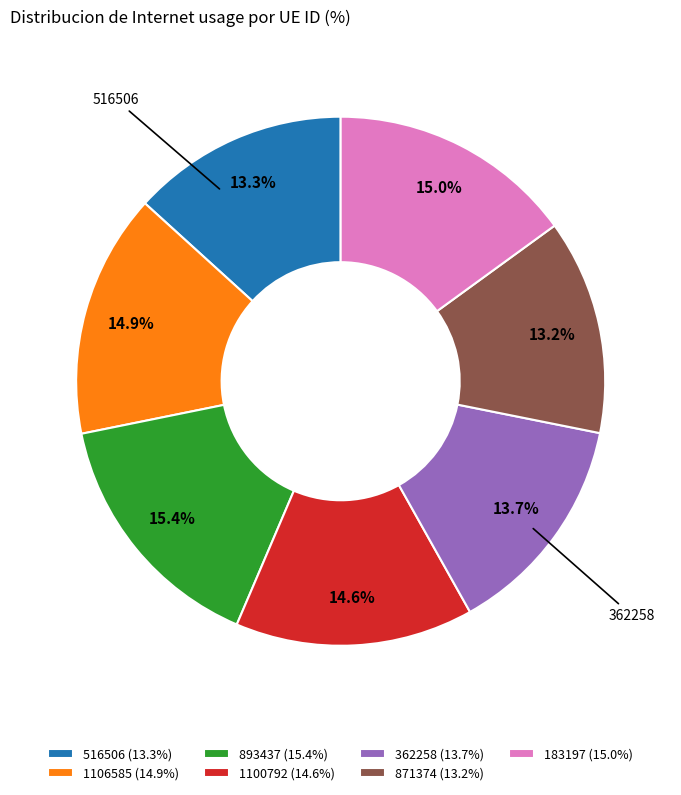

What is the total percentage of 871374 (13.2%) and 1106585 (14.9%)?

28.1%